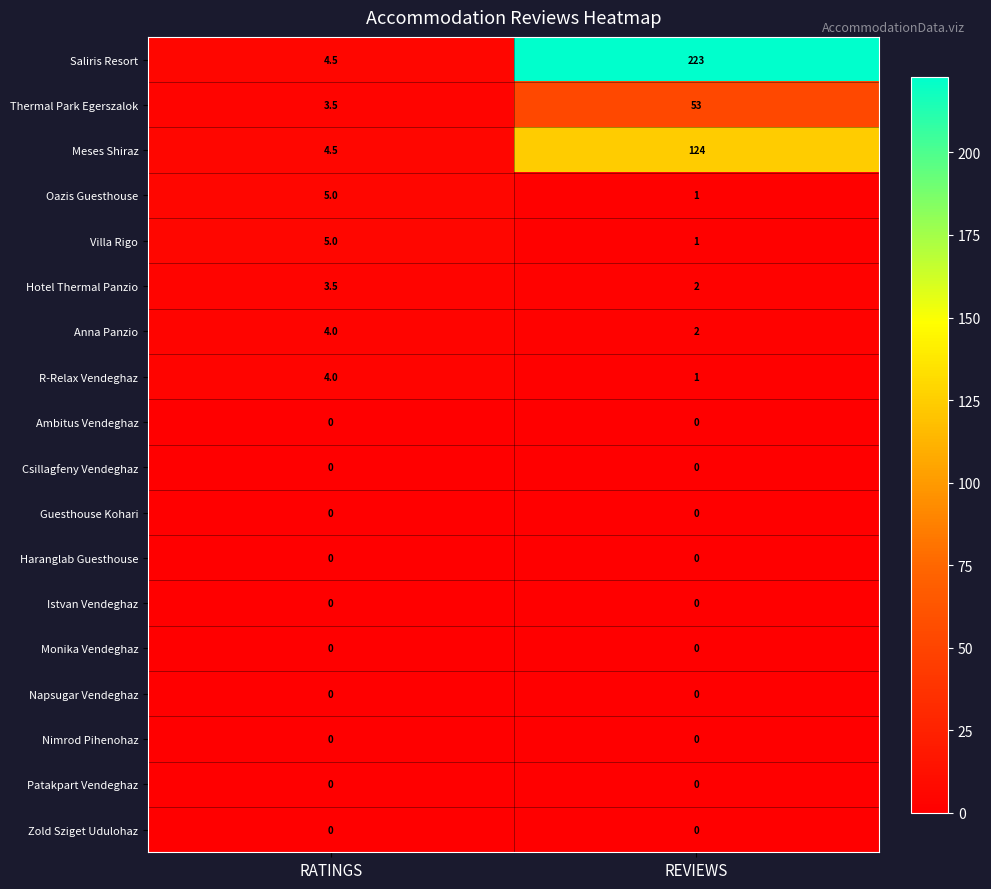

At which label does Thermal Park Egerszalok reach its peak?

REVIEWS